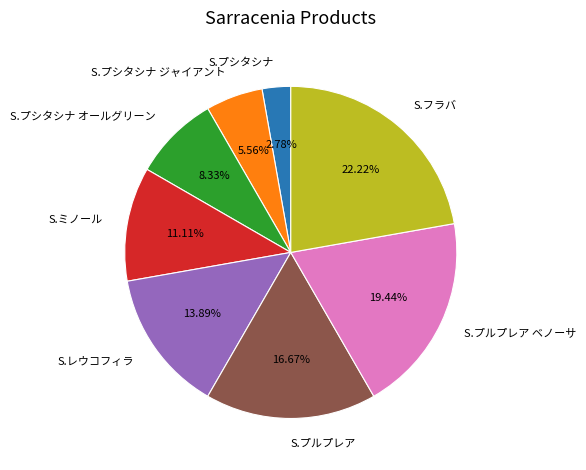

What percentage is NOT represented by S.レウコフィラ?

86.1%